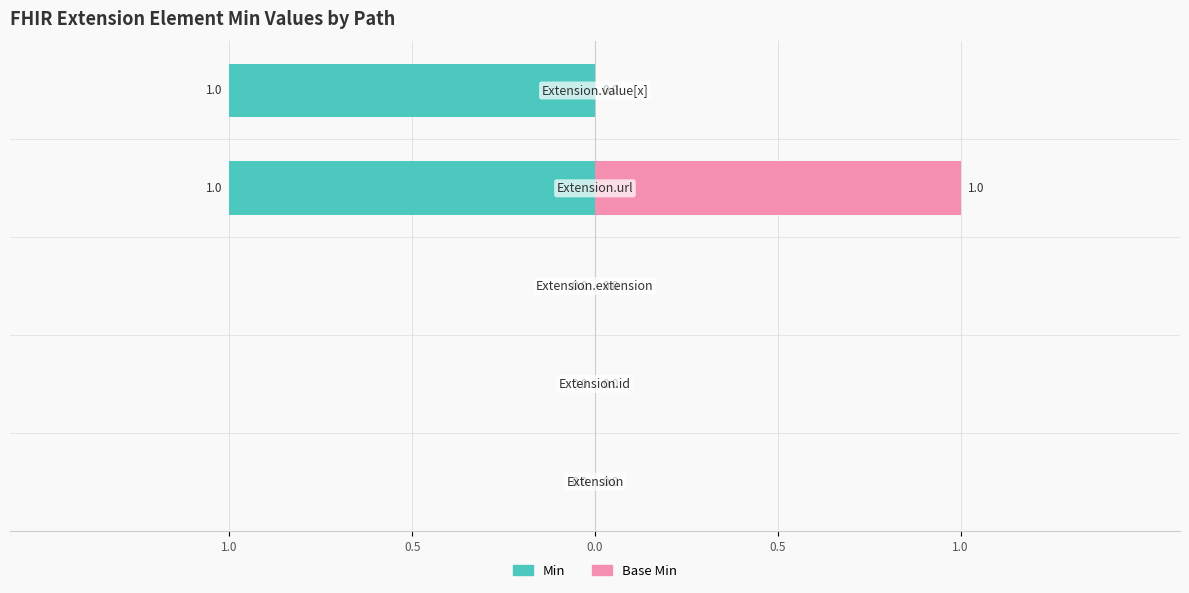

What is the maximum value for Base Min?

1